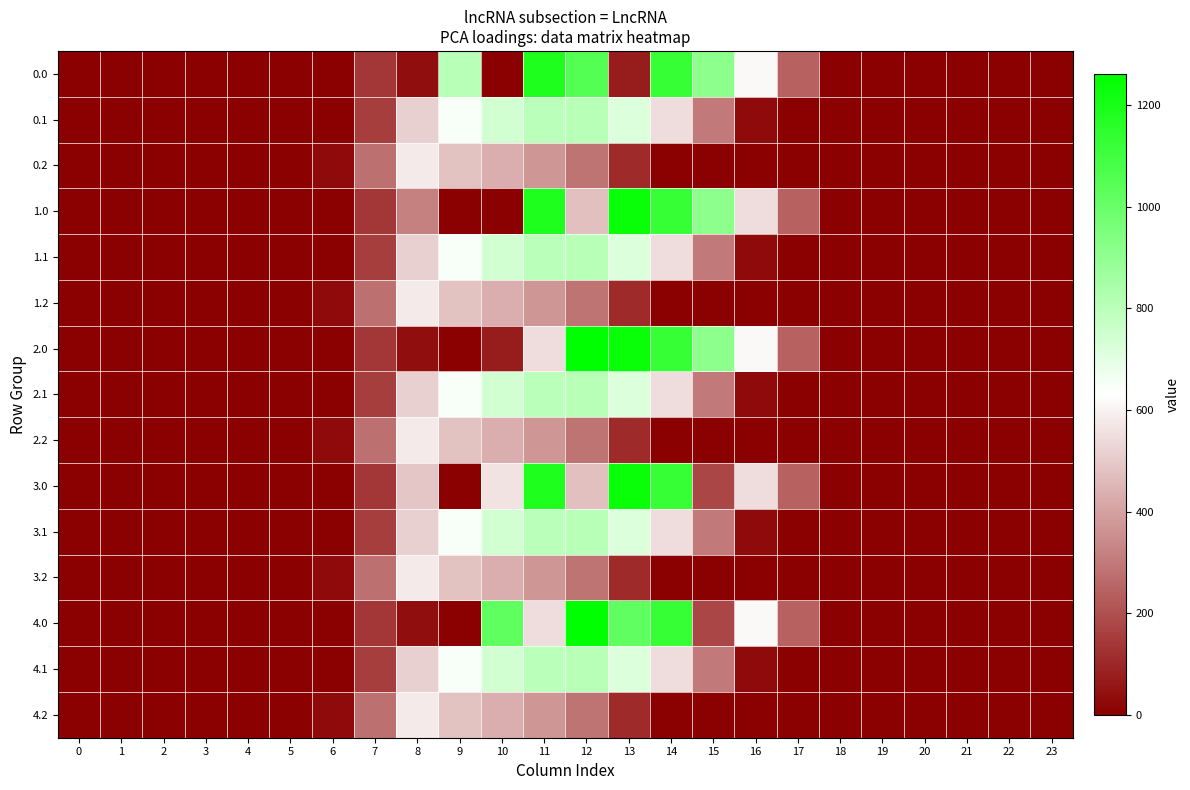

Reading left to right, extract all data points from this chart.

0.0: 0=0.0	1=0.0	2=0.0	3=0.0	4=0.0	5=0.0	6=0.0	7=134.3	8=35.0	9=804.0	10=0.0	11=1185.2	12=1054.2	13=70.2	14=1128.6	15=911.8	16=613.0	17=243.5	18=0.0	19=0.0	20=0.0	21=0.0	22=0.0	23=0.0
0.1: 0=0.0	1=0.0	2=0.0	3=0.0	4=0.0	5=0.0	6=0.0	7=153.2	8=514.8	9=646.9	10=742.1	11=800.2	12=806.9	13=715.3	14=544.1	15=301.4	16=26.8	17=0.0	18=0.0	19=0.0	20=0.0	21=0.0	22=0.0	23=0.0
0.2: 0=0.0	1=0.0	2=0.0	3=0.0	4=0.0	5=0.0	6=29.3	7=276.9	8=576.6	9=480.7	10=430.5	11=374.4	12=289.5	13=107.8	14=0.0	15=0.0	16=0.0	17=0.0	18=0.0	19=0.0	20=0.0	21=0.0	22=0.0	23=0.0
1.0: 0=0.0	1=0.0	2=0.0	3=0.0	4=0.0	5=0.0	6=0.0	7=134.3	8=316.5	9=0.0	10=0.0	11=1185.2	12=477.2	13=1237.4	14=1128.6	15=911.8	16=545.4	17=243.5	18=0.0	19=0.0	20=0.0	21=0.0	22=0.0	23=0.0
1.1: 0=0.0	1=0.0	2=0.0	3=0.0	4=0.0	5=0.0	6=0.0	7=153.2	8=514.8	9=646.9	10=742.1	11=800.2	12=806.9	13=715.3	14=544.1	15=301.4	16=26.8	17=0.0	18=0.0	19=0.0	20=0.0	21=0.0	22=0.0	23=0.0
1.2: 0=0.0	1=0.0	2=0.0	3=0.0	4=0.0	5=0.0	6=29.3	7=276.9	8=576.6	9=480.7	10=430.5	11=374.4	12=289.5	13=107.8	14=0.0	15=0.0	16=0.0	17=0.0	18=0.0	19=0.0	20=0.0	21=0.0	22=0.0	23=0.0
2.0: 0=0.0	1=0.0	2=0.0	3=0.0	4=0.0	5=0.0	6=0.0	7=134.3	8=35.0	9=0.0	10=70.3	11=544.3	12=1261.6	13=1237.4	14=1128.6	15=911.8	16=613.0	17=243.5	18=0.0	19=0.0	20=0.0	21=0.0	22=0.0	23=0.0
2.1: 0=0.0	1=0.0	2=0.0	3=0.0	4=0.0	5=0.0	6=0.0	7=153.2	8=514.8	9=646.9	10=742.1	11=800.2	12=806.9	13=715.3	14=544.1	15=301.4	16=26.8	17=0.0	18=0.0	19=0.0	20=0.0	21=0.0	22=0.0	23=0.0
2.2: 0=0.0	1=0.0	2=0.0	3=0.0	4=0.0	5=0.0	6=29.3	7=276.9	8=576.6	9=480.7	10=430.5	11=374.4	12=289.5	13=107.8	14=0.0	15=0.0	16=0.0	17=0.0	18=0.0	19=0.0	20=0.0	21=0.0	22=0.0	23=0.0
3.0: 0=0.0	1=0.0	2=0.0	3=0.0	4=0.0	5=0.0	6=0.0	7=134.3	8=489.3	9=0.0	10=566.2	11=1185.2	12=477.2	13=1237.4	14=1128.6	15=172.8	16=545.4	17=243.5	18=0.0	19=0.0	20=0.0	21=0.0	22=0.0	23=0.0
3.1: 0=0.0	1=0.0	2=0.0	3=0.0	4=0.0	5=0.0	6=0.0	7=153.2	8=514.8	9=646.9	10=742.1	11=800.2	12=806.9	13=715.3	14=544.1	15=301.4	16=26.8	17=0.0	18=0.0	19=0.0	20=0.0	21=0.0	22=0.0	23=0.0
3.2: 0=0.0	1=0.0	2=0.0	3=0.0	4=0.0	5=0.0	6=29.3	7=276.9	8=576.6	9=480.7	10=430.5	11=374.4	12=289.5	13=107.8	14=0.0	15=0.0	16=0.0	17=0.0	18=0.0	19=0.0	20=0.0	21=0.0	22=0.0	23=0.0
4.0: 0=0.0	1=0.0	2=0.0	3=0.0	4=0.0	5=0.0	6=0.0	7=134.3	8=35.0	9=0.0	10=1023.2	11=544.3	12=1261.6	13=1023.6	14=1128.6	15=172.8	16=613.0	17=243.5	18=0.0	19=0.0	20=0.0	21=0.0	22=0.0	23=0.0
4.1: 0=0.0	1=0.0	2=0.0	3=0.0	4=0.0	5=0.0	6=0.0	7=153.2	8=514.8	9=646.9	10=742.1	11=800.2	12=806.9	13=715.3	14=544.1	15=301.4	16=26.8	17=0.0	18=0.0	19=0.0	20=0.0	21=0.0	22=0.0	23=0.0
4.2: 0=0.0	1=0.0	2=0.0	3=0.0	4=0.0	5=0.0	6=29.3	7=276.9	8=576.6	9=480.7	10=430.5	11=374.4	12=289.5	13=107.8	14=0.0	15=0.0	16=0.0	17=0.0	18=0.0	19=0.0	20=0.0	21=0.0	22=0.0	23=0.0